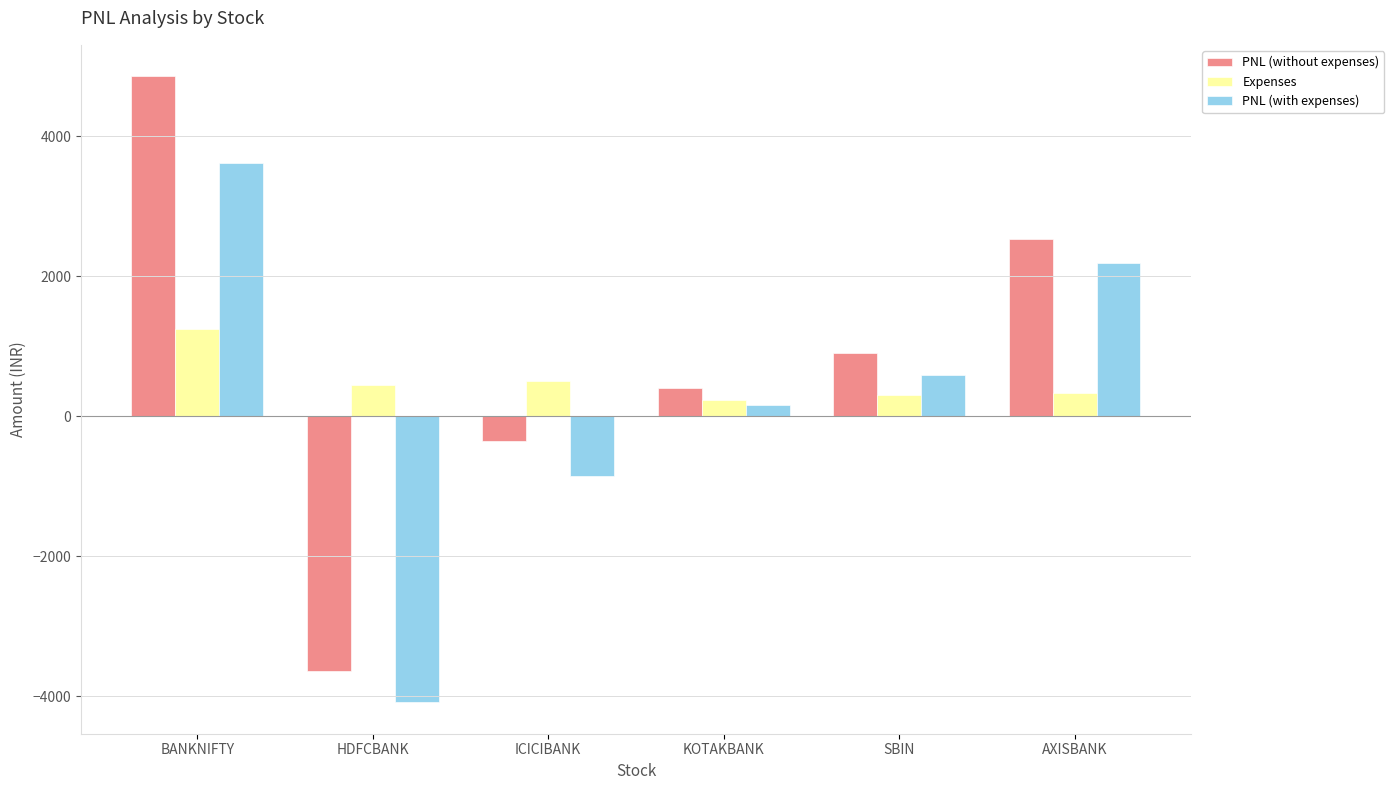

At which category is the sum across all series the highest?

BANKNIFTY